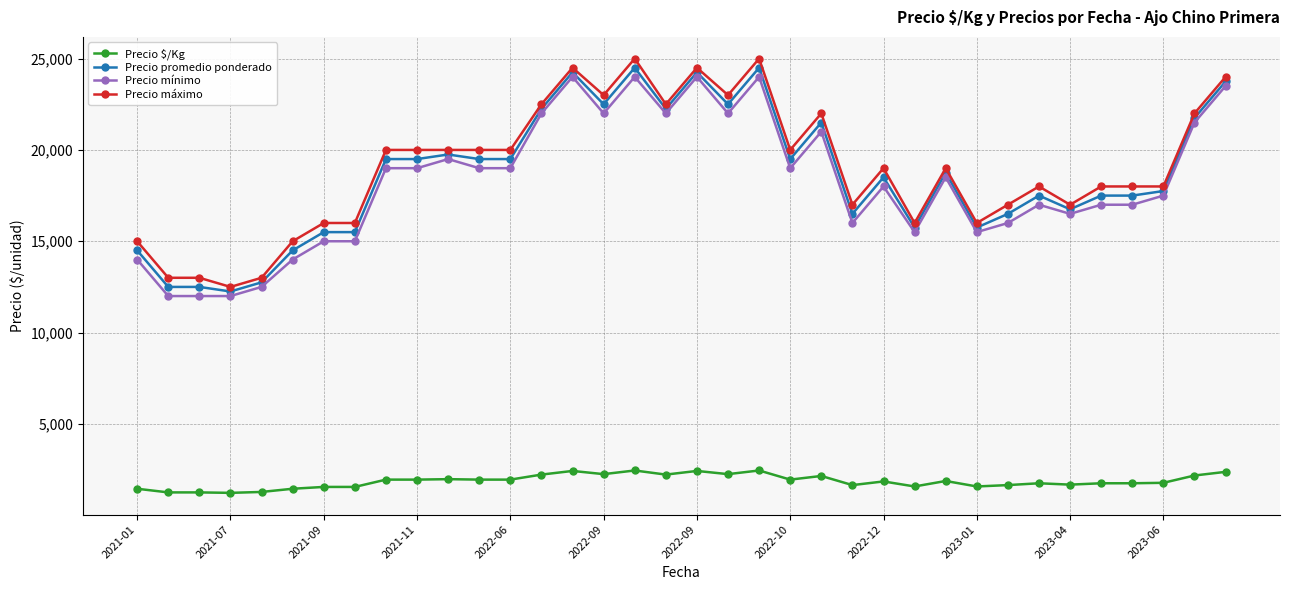

True or false: Precio promedio ponderado has more than 0 interior local peaks.

True